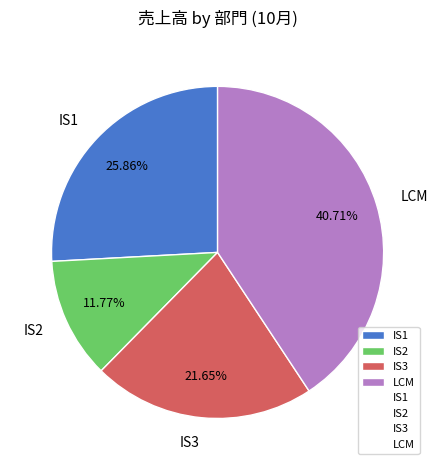

To the nearest percent, what portion does IS1 represent?

26%